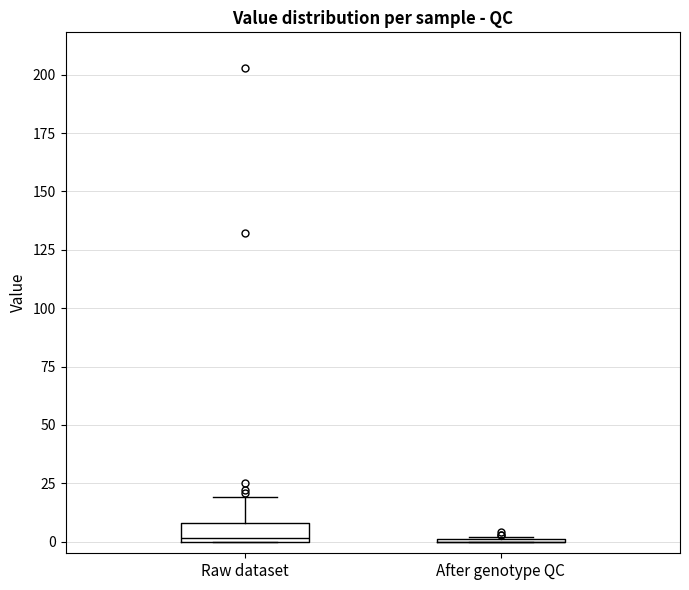

Comparing the boxes themselves (not the whiskers), which one is the tallest?

Raw dataset